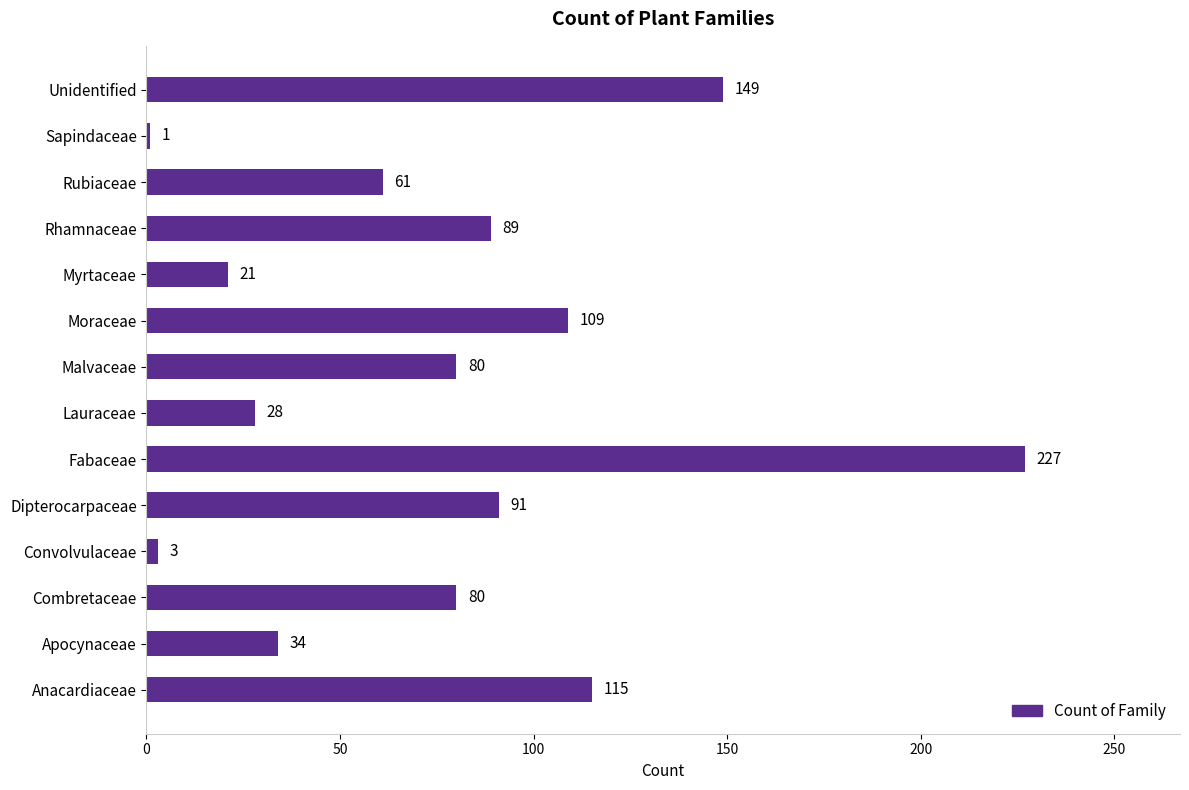

How many bars are there in total?

14